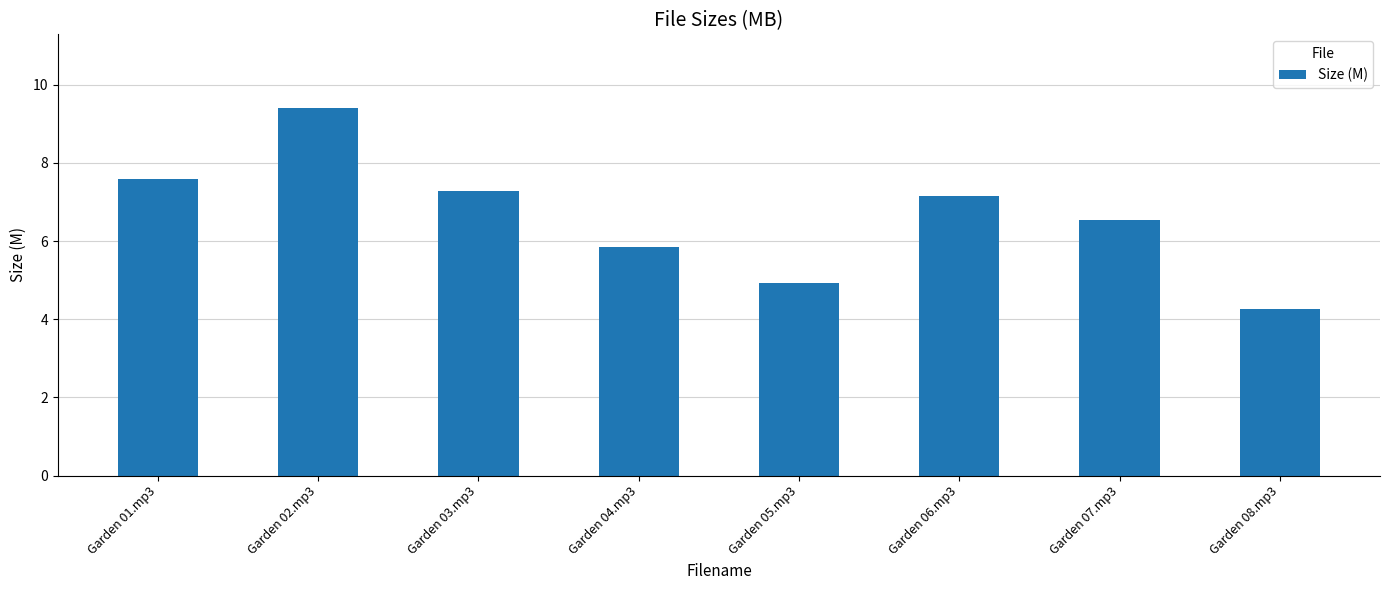

How many data points are less than 7?

4